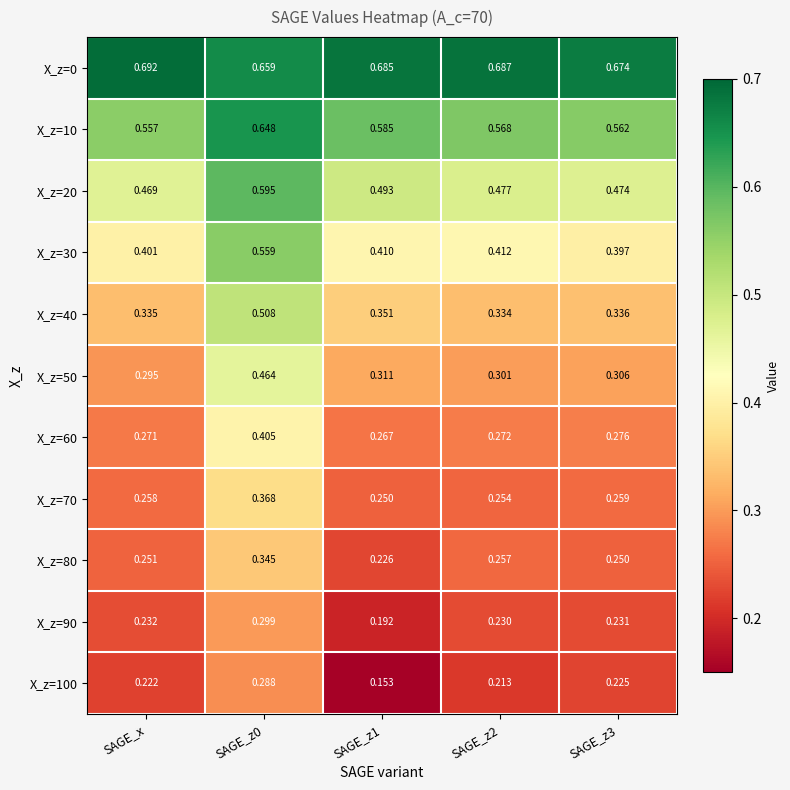

Count the number of data series in this chart.

11